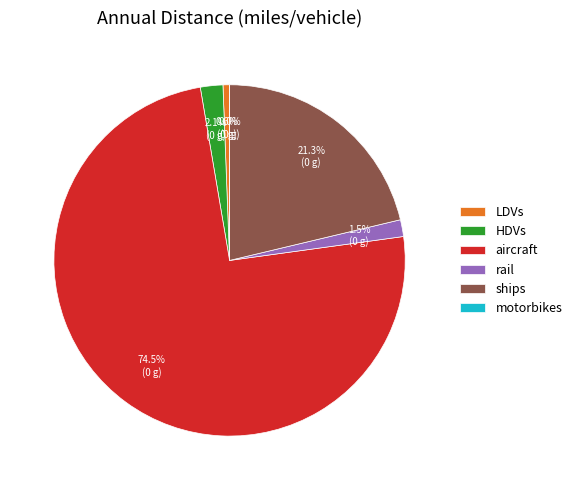

Which category accounts for the majority?

aircraft